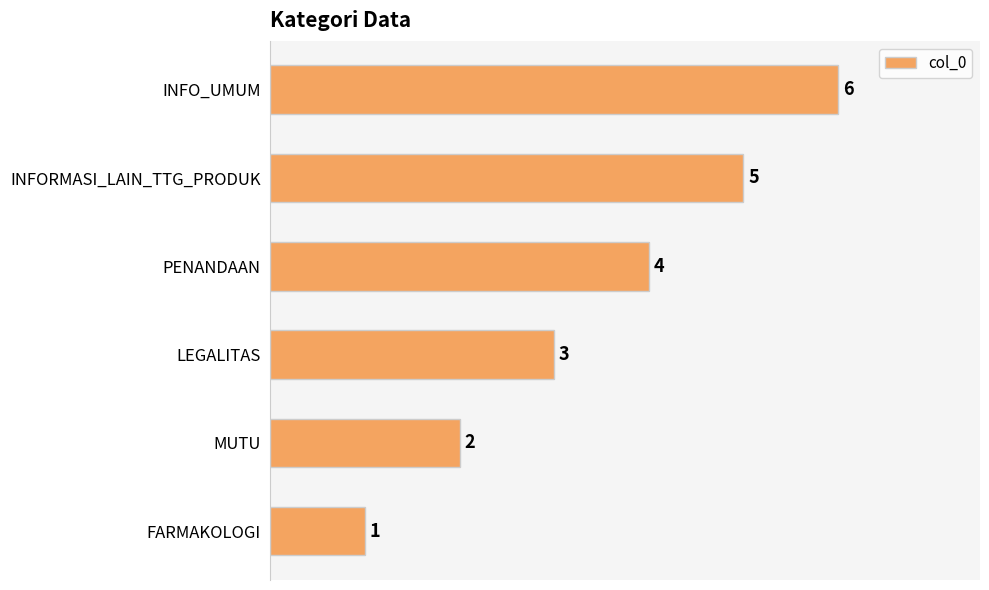

Where is the data nearest to the value 3?

LEGALITAS